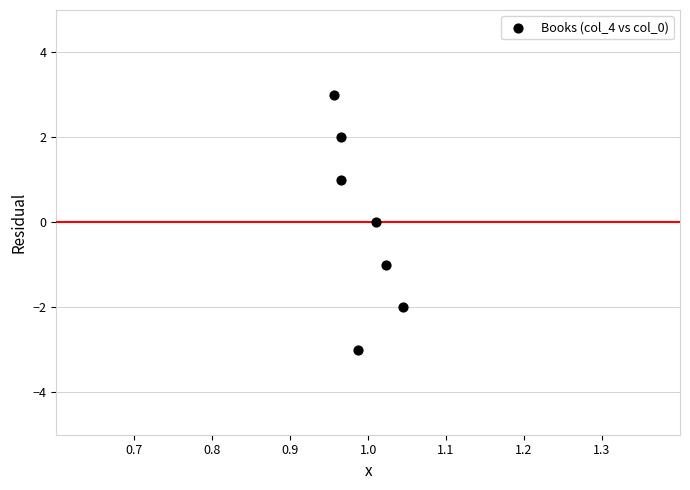

What is the range of Y values (max minus min)?

6